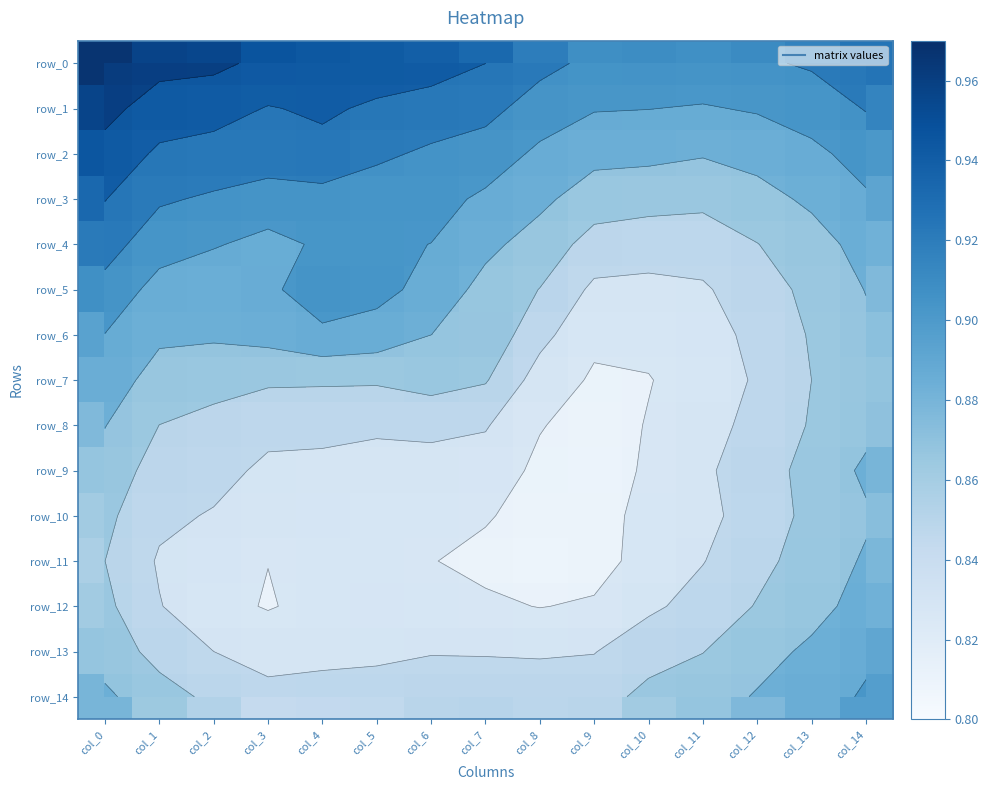

What is the sum of the row_10 values at col_9 and col_1?

1.7